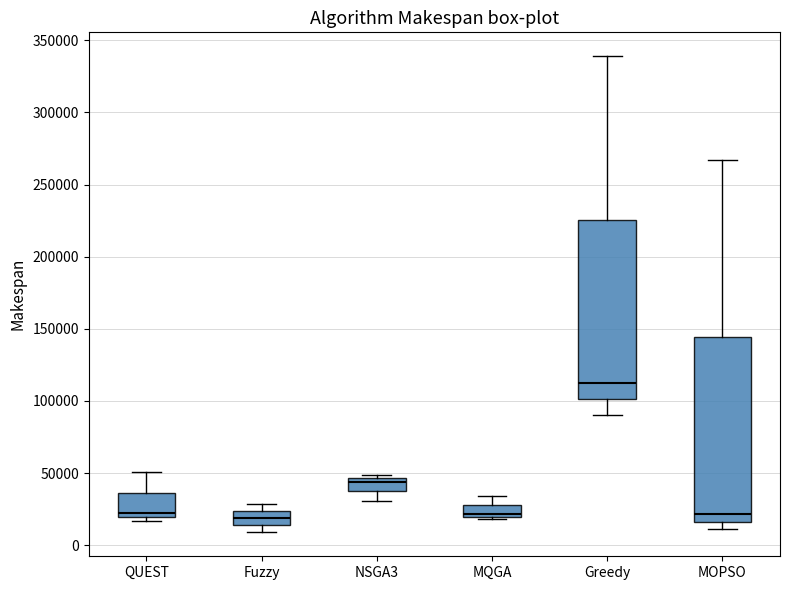

Reading left to right, read every box against the y-axis: the position of its median line, the range the box covers, and the ends of its whiskers. The values are not printed on the chart, so give them approximately, as read against the axis.

QUEST: median 25000, box 20000 to 35000, whiskers 15000 to 50000
Fuzzy: median 20000, box 15000 to 25000, whiskers 10000 to 30000
NSGA3: median 45000 (just below the box's upper edge), box 35000 to 45000, whiskers 30000 to 50000
MQGA: median 20000 (just above the box's lower edge), box 20000 to 30000, whiskers 20000 (just below the box's lower edge) to 35000
Greedy: median 110000, box 100000 to 225000, whiskers 90000 to 340000
MOPSO: median 20000, box 15000 to 145000, whiskers 10000 to 265000